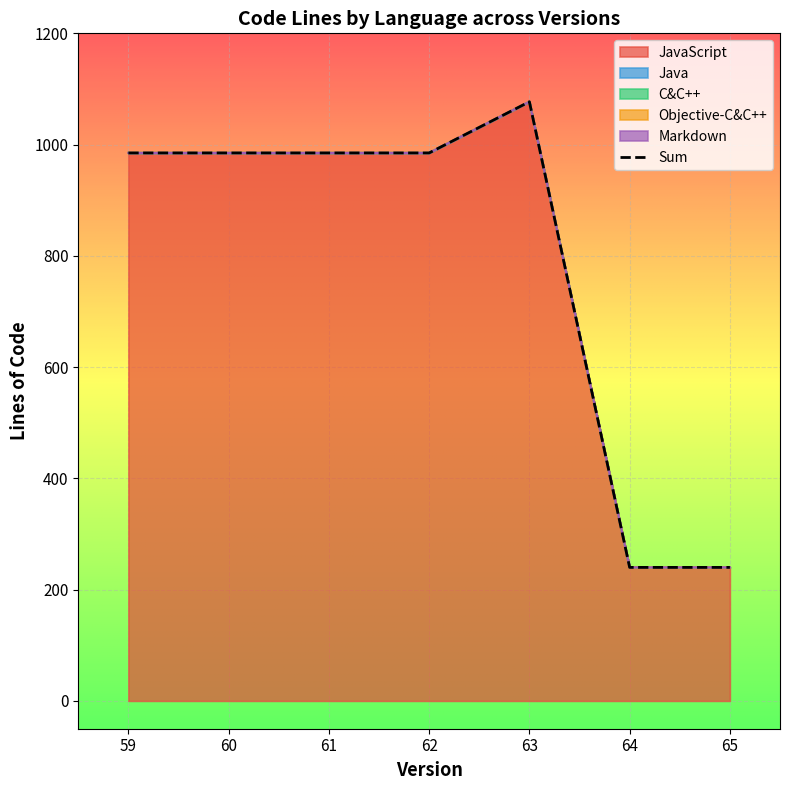

What is the difference between the maximum and minimum values in the Sum series?

837